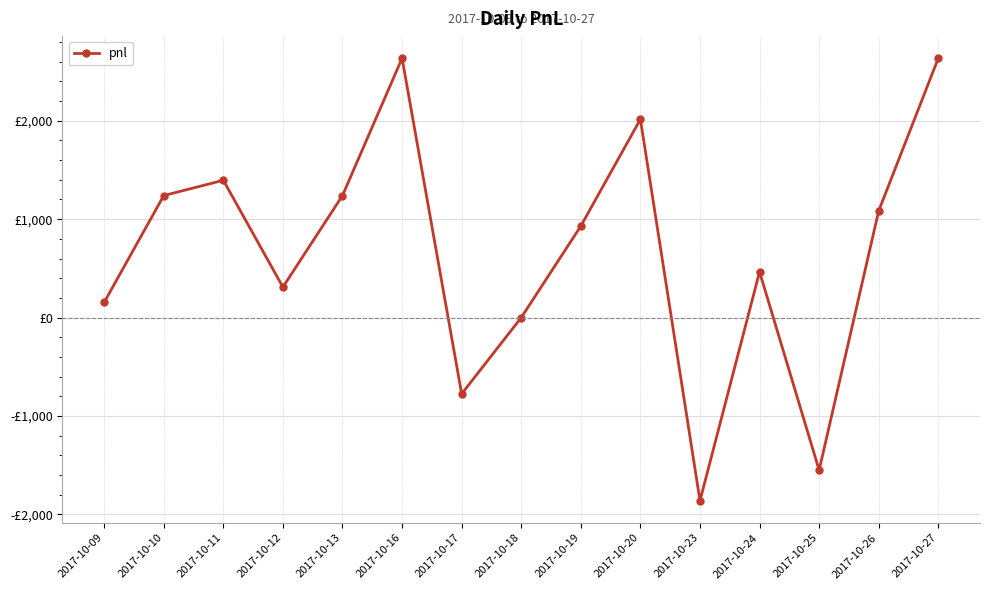

Reading left to right, extract all data points from this chart.

155	1240	1395	310	1240	2635	-775	0	930	2015	-1860	465	-1550	1085	2635